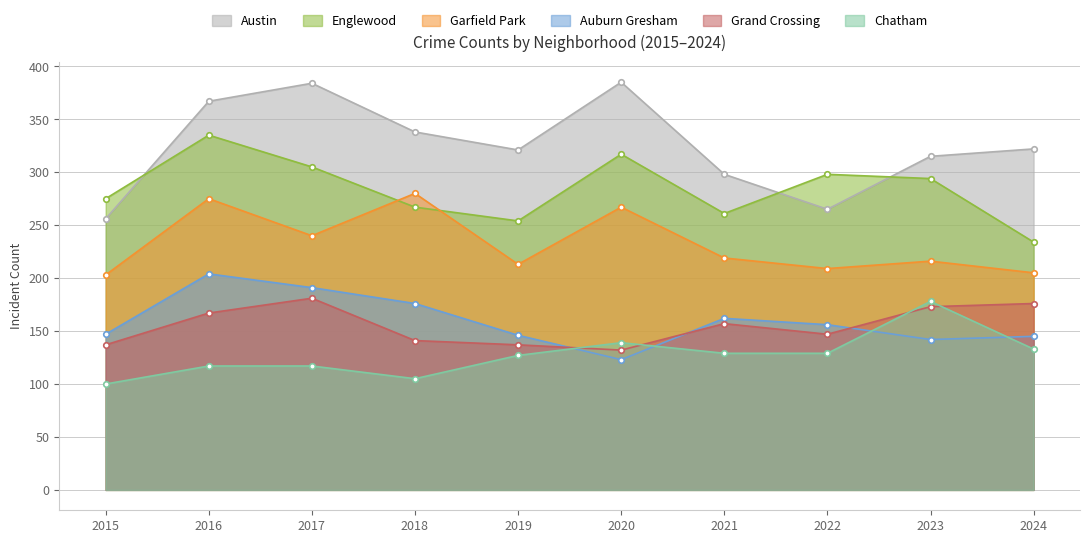

At which label does Grand Crossing reach its minimum?

2020